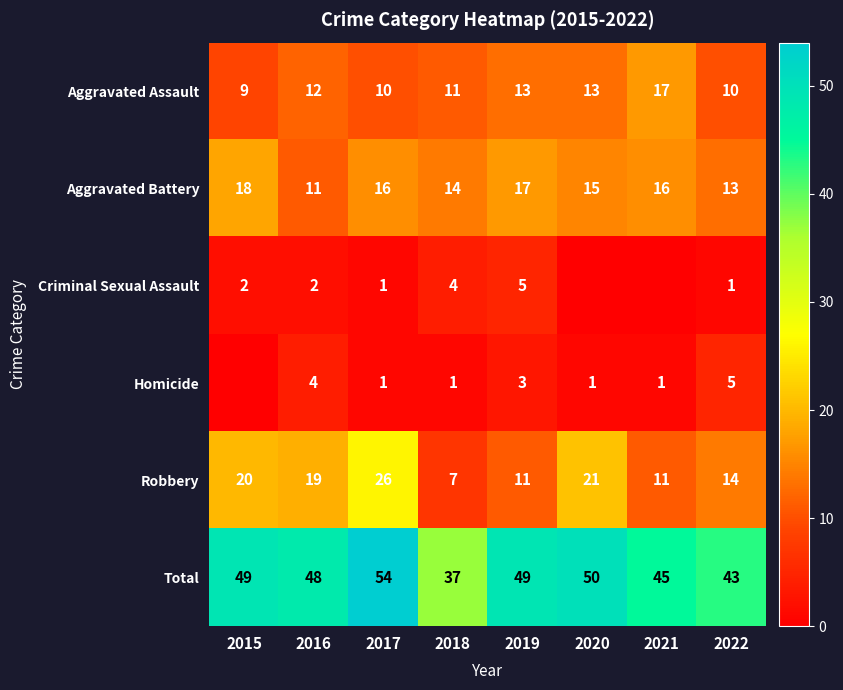

At which label does Aggravated Assault reach its minimum?

2015